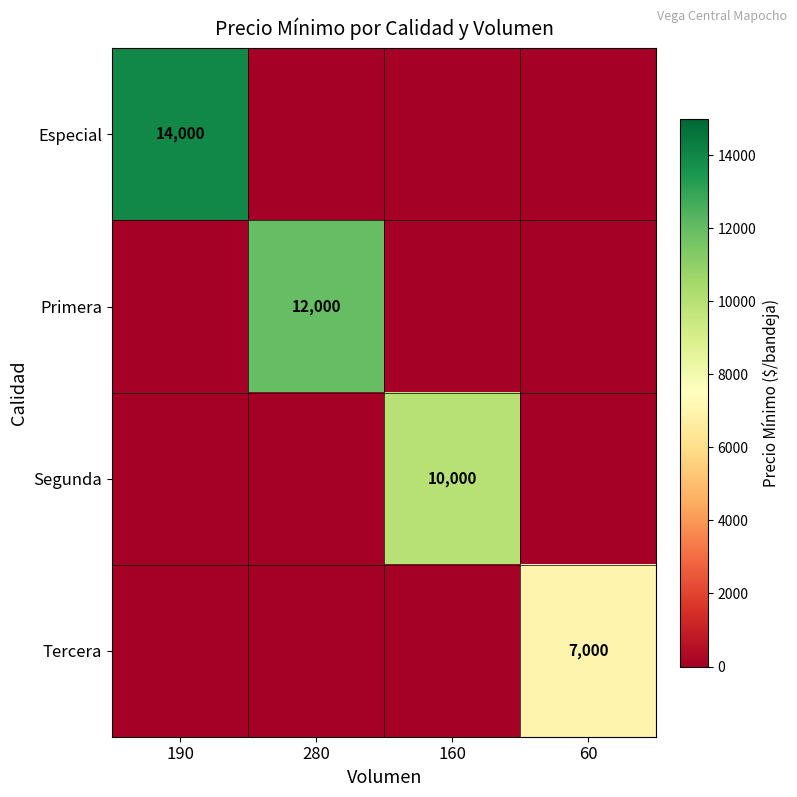

How many data points in Segunda are above 0?

1